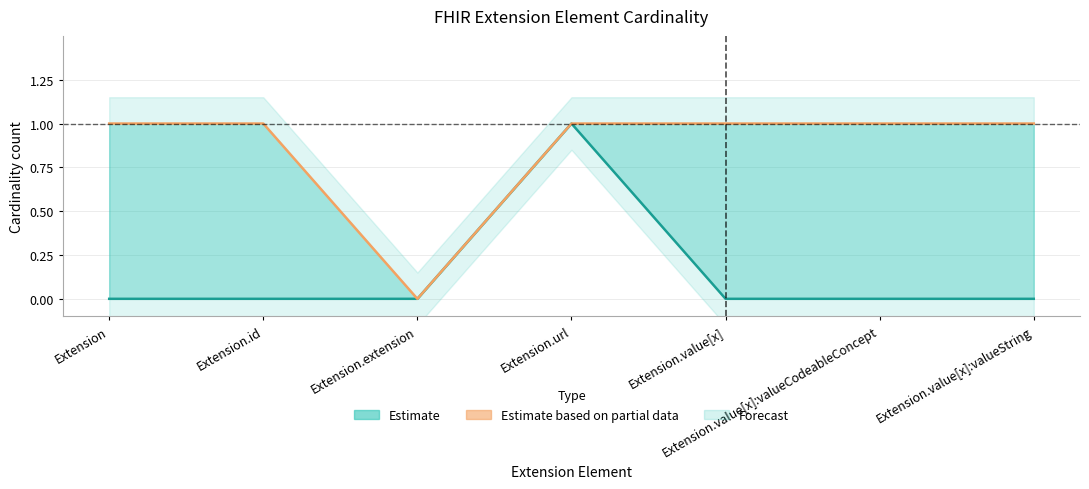

True or false: Max (upper bound) has more than 2 interior local peaks.

False